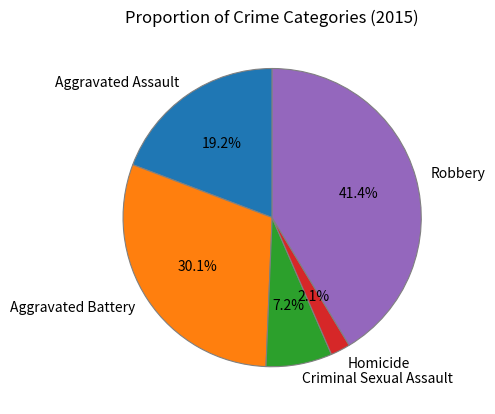

Is Robbery the majority of the pie?

No